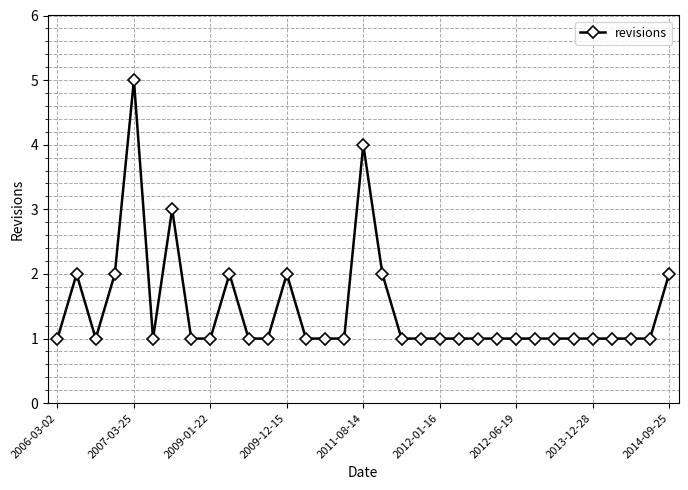

What is the sum of all values?

48